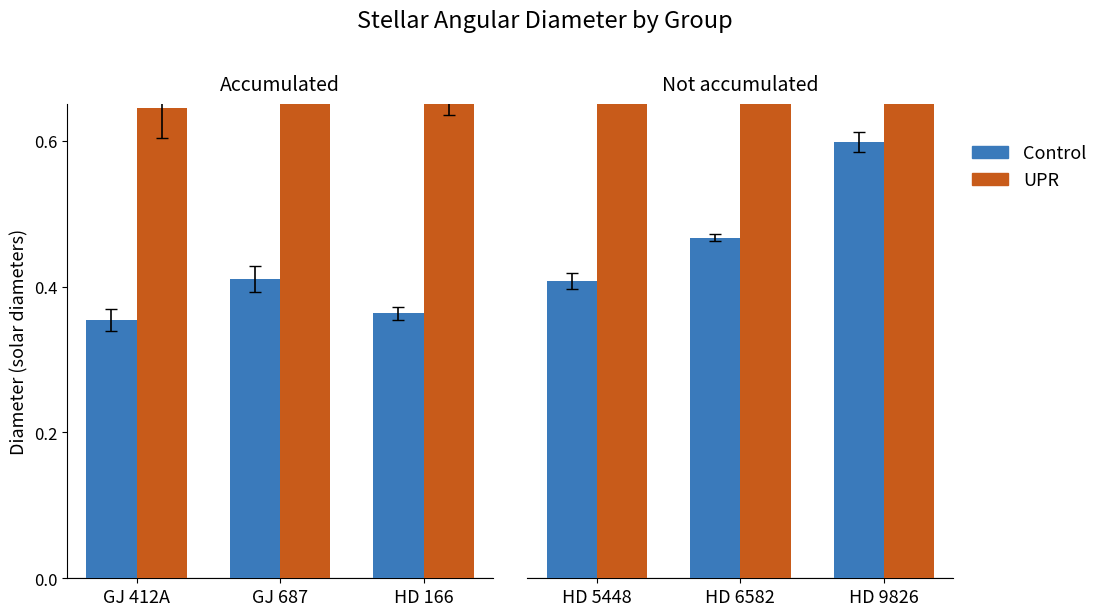

At HD 9826, list the series in order from smallest to largest.

Control, UPR